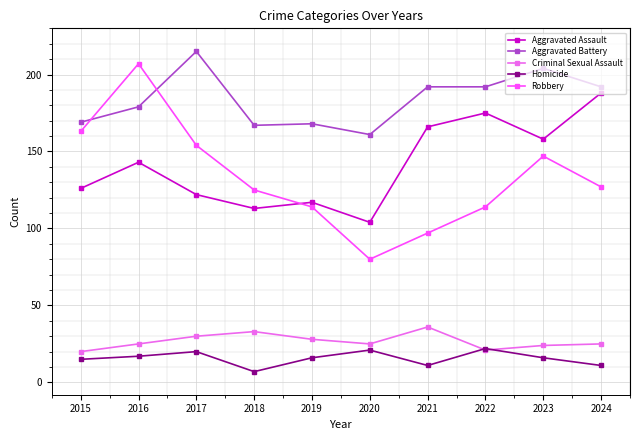

The Robbery series shows 200 at 2018. True or false?

False